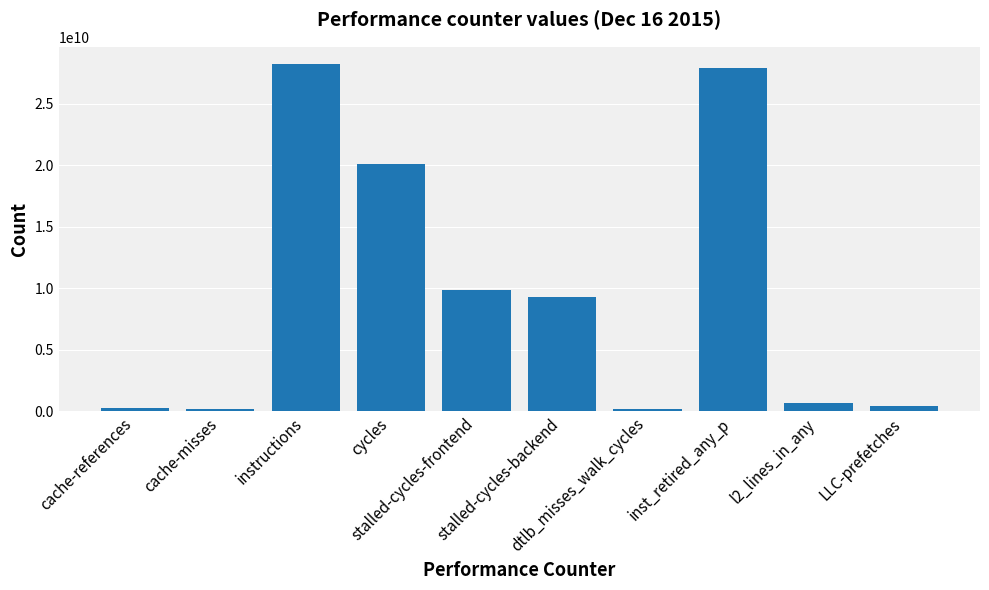

What is the greatest value displayed?

28227480717